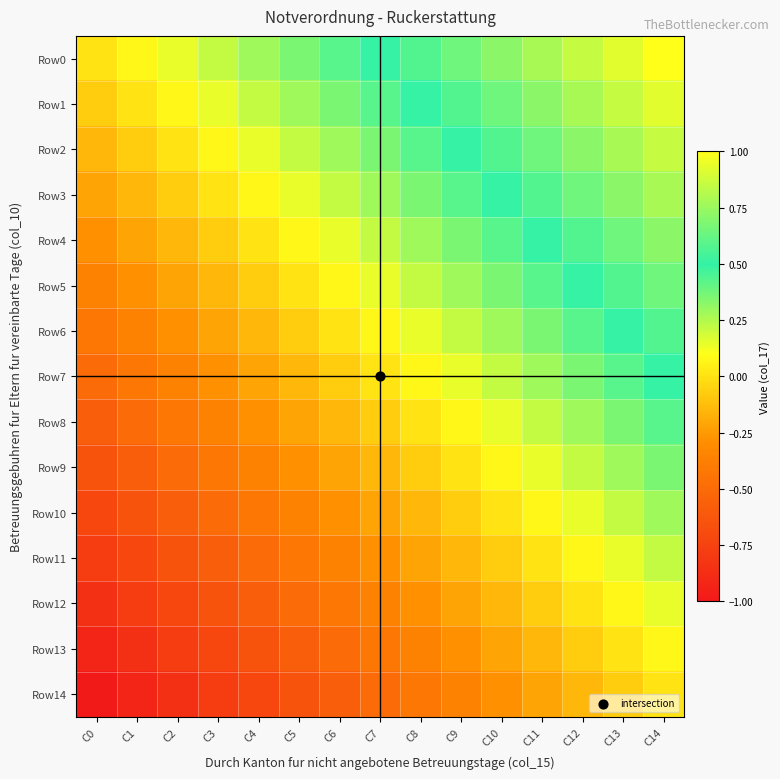

Rank the series by their maximum value, from lowest to highest.

Row14, Row13, Row12, Row11, Row10, Row9, Row8, Row7, Row6, Row5, Row4, Row3, Row2, Row1, Row0